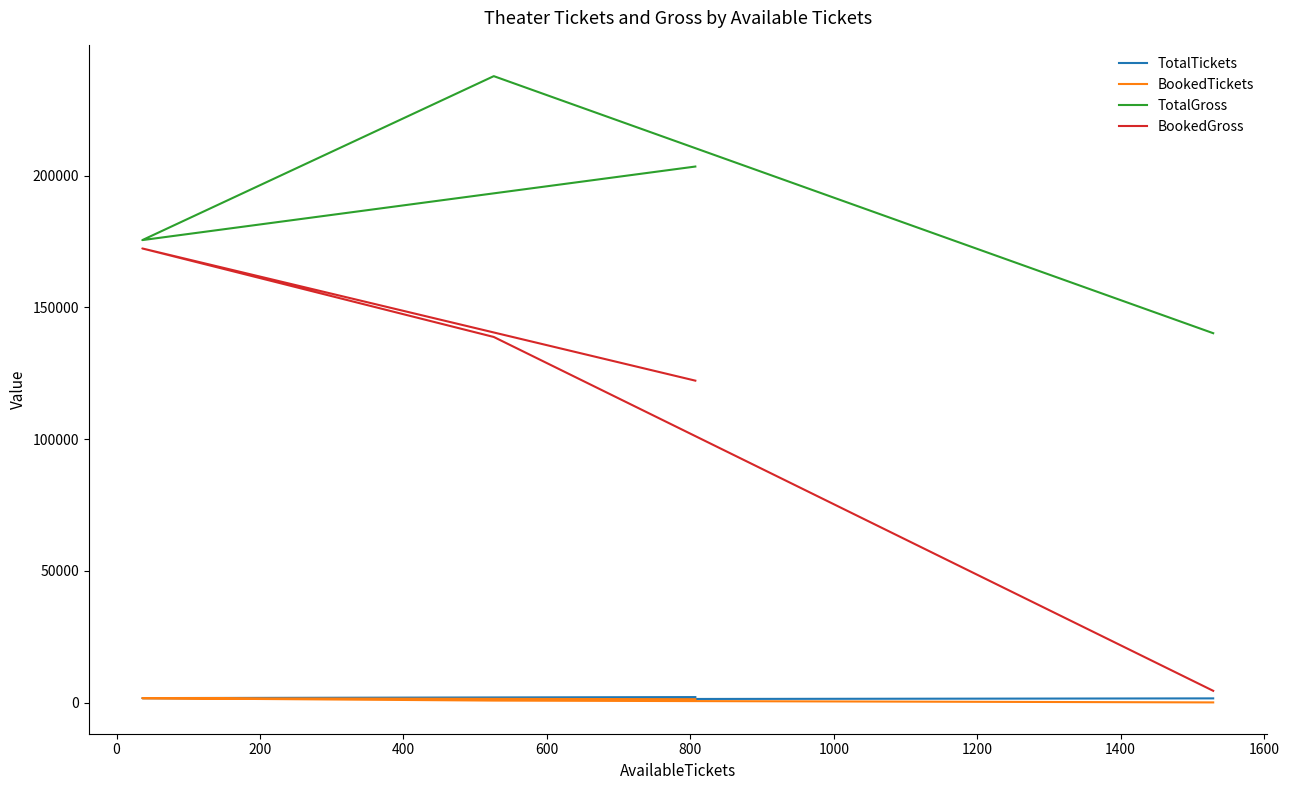

Rank the series at −200 from lowest to highest value.

BookedTickets, TotalTickets, BookedGross, TotalGross